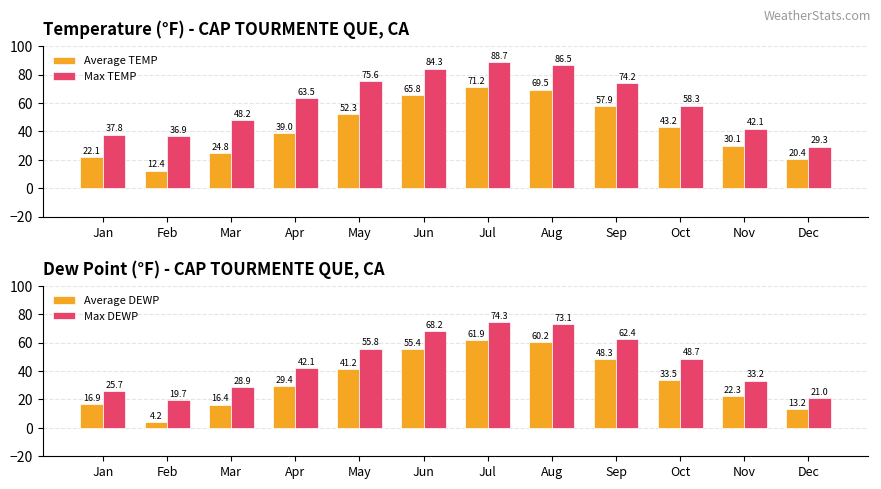

Which series has the largest total across all categories?

Max TEMP